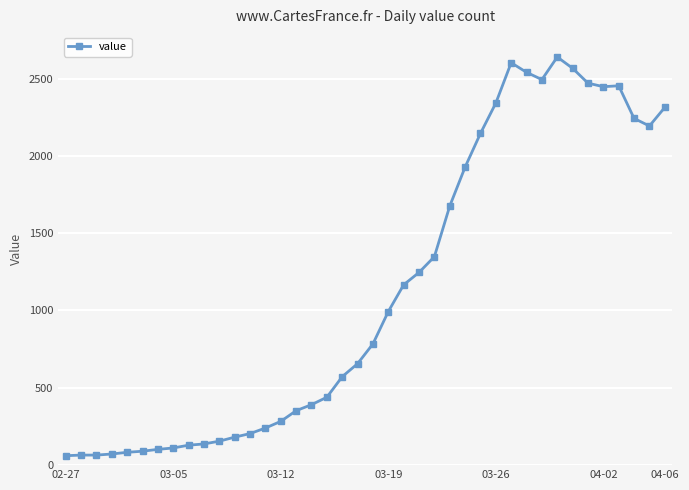

What is the average value?

1124